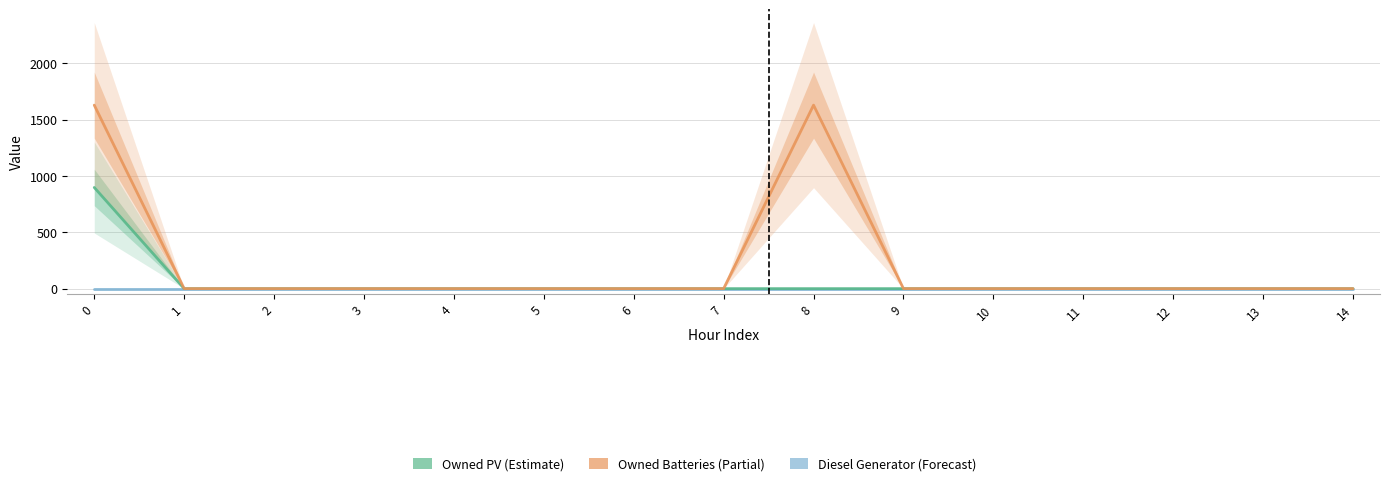

True or false: Owned Batteries has a value of -1115 at 11.

False